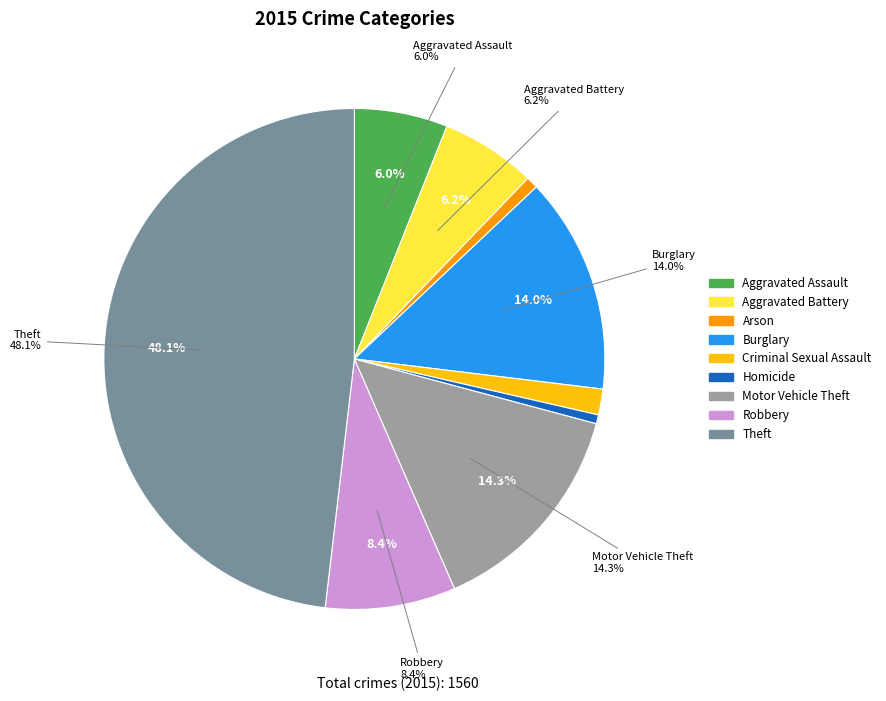

Between Criminal Sexual Assault and Arson, which is larger?

Criminal Sexual Assault